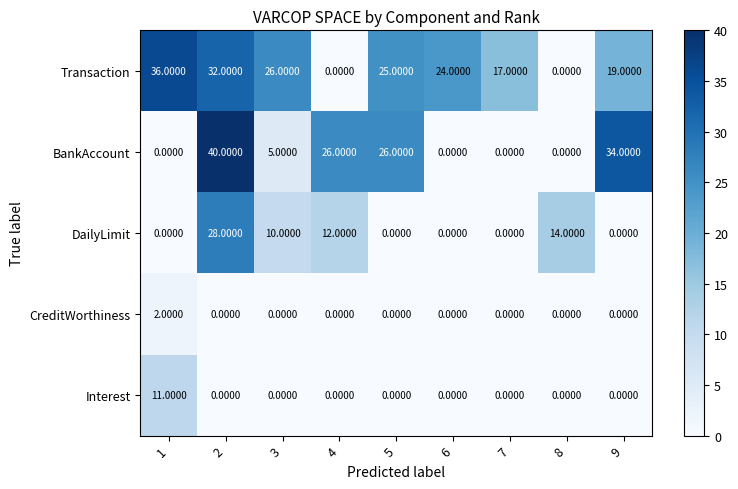

Between 2 and 3, which series saw the biggest shift?

BankAccount